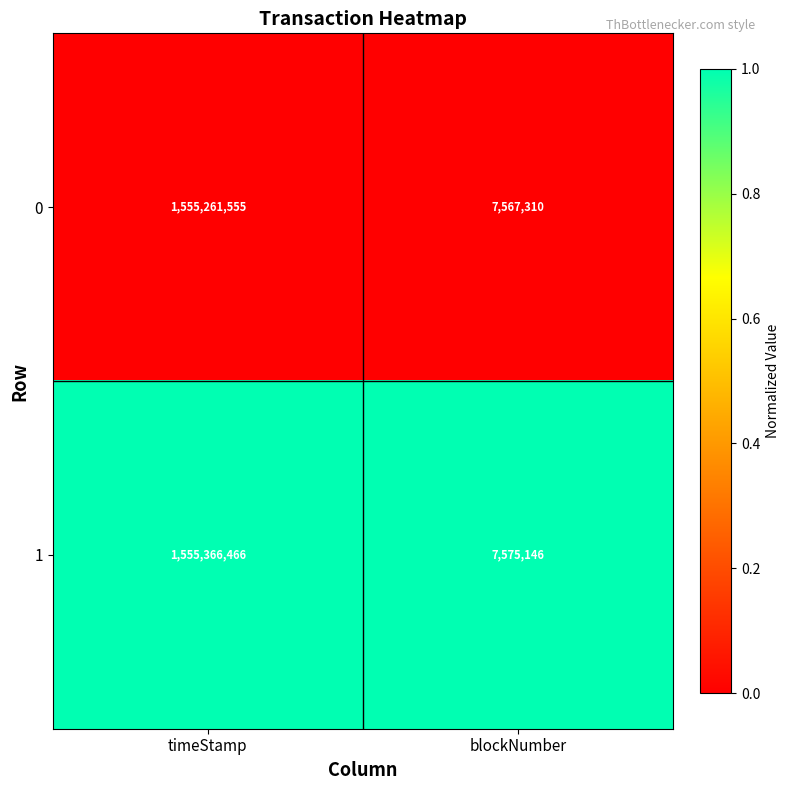

True or false: 1 has a value of 1555366466 at timeStamp.

True